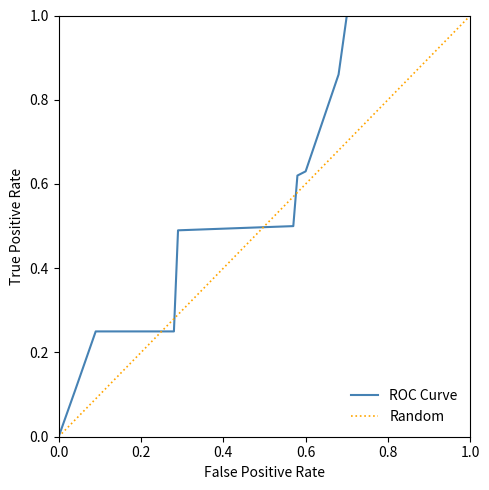

Between which two adjacent categories do ROC Curve and Random first intersect?

0.4 and 0.6